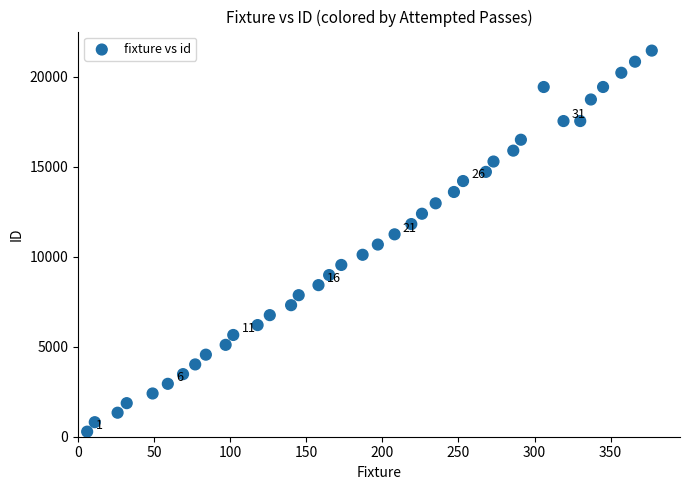

What is the range of X values (max minus min)?

371